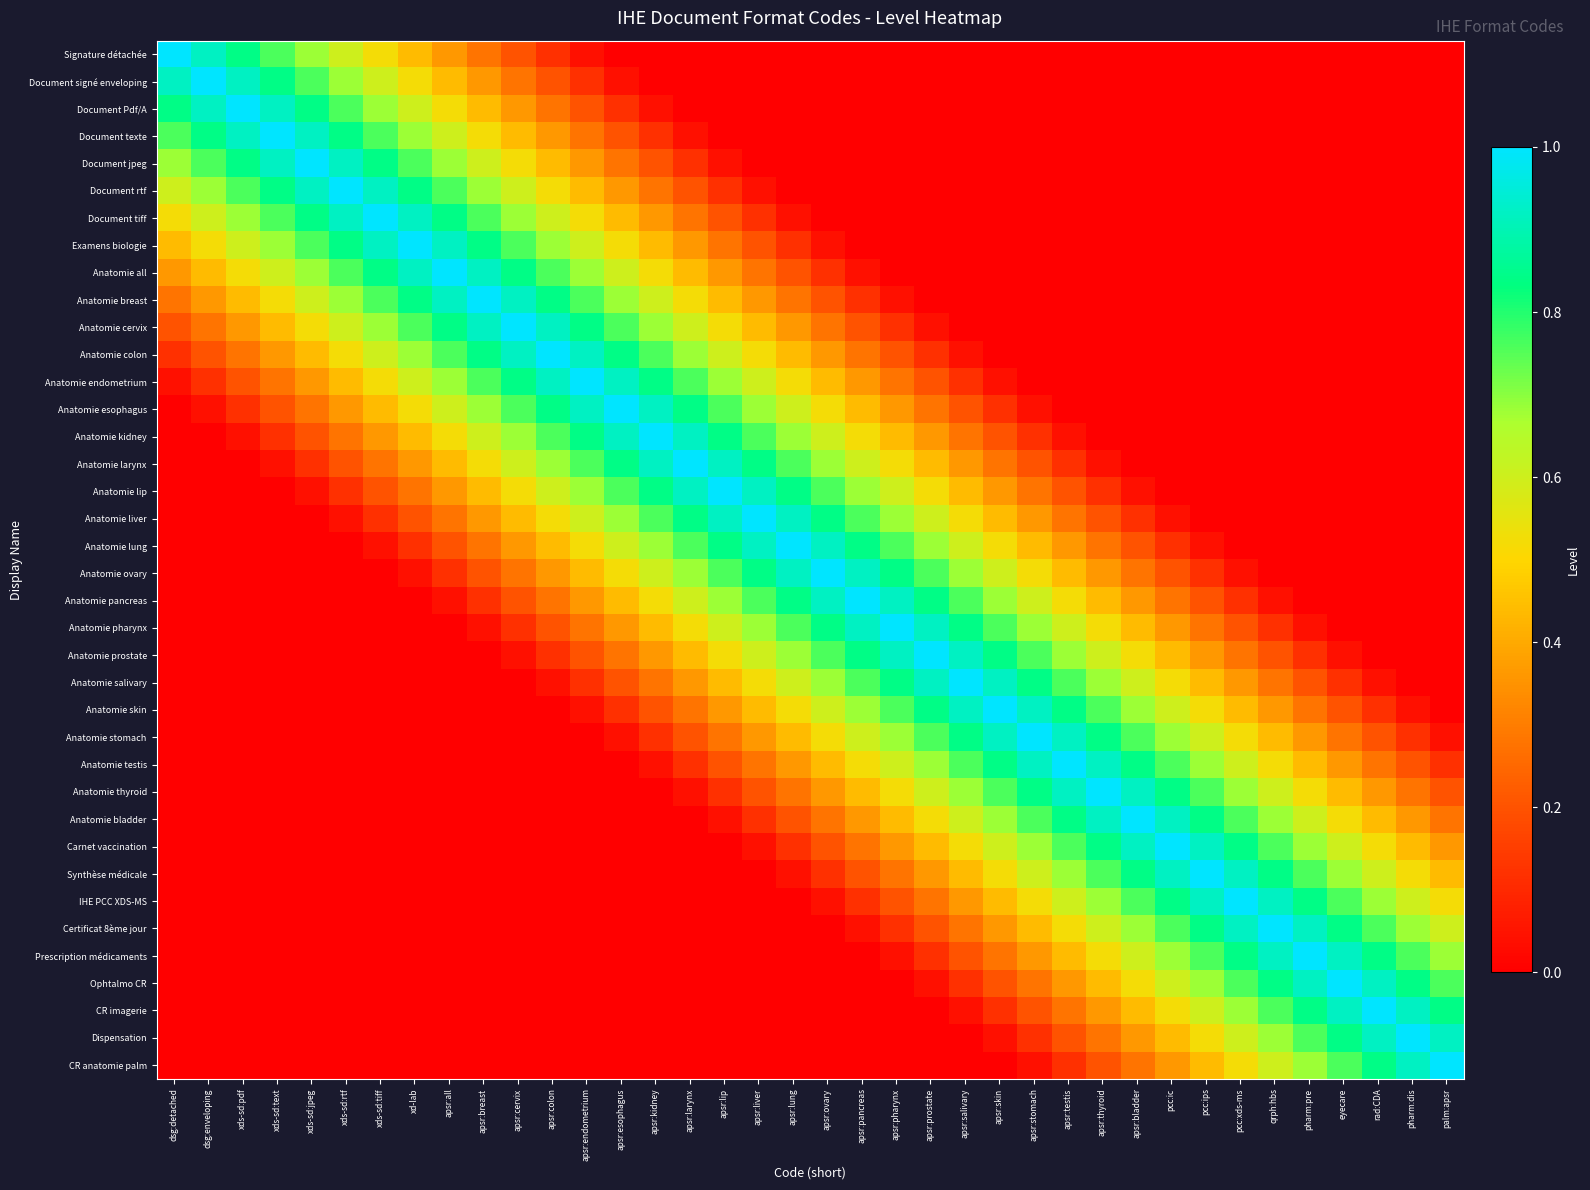

What is the maximum value shown in the chart?

1.0